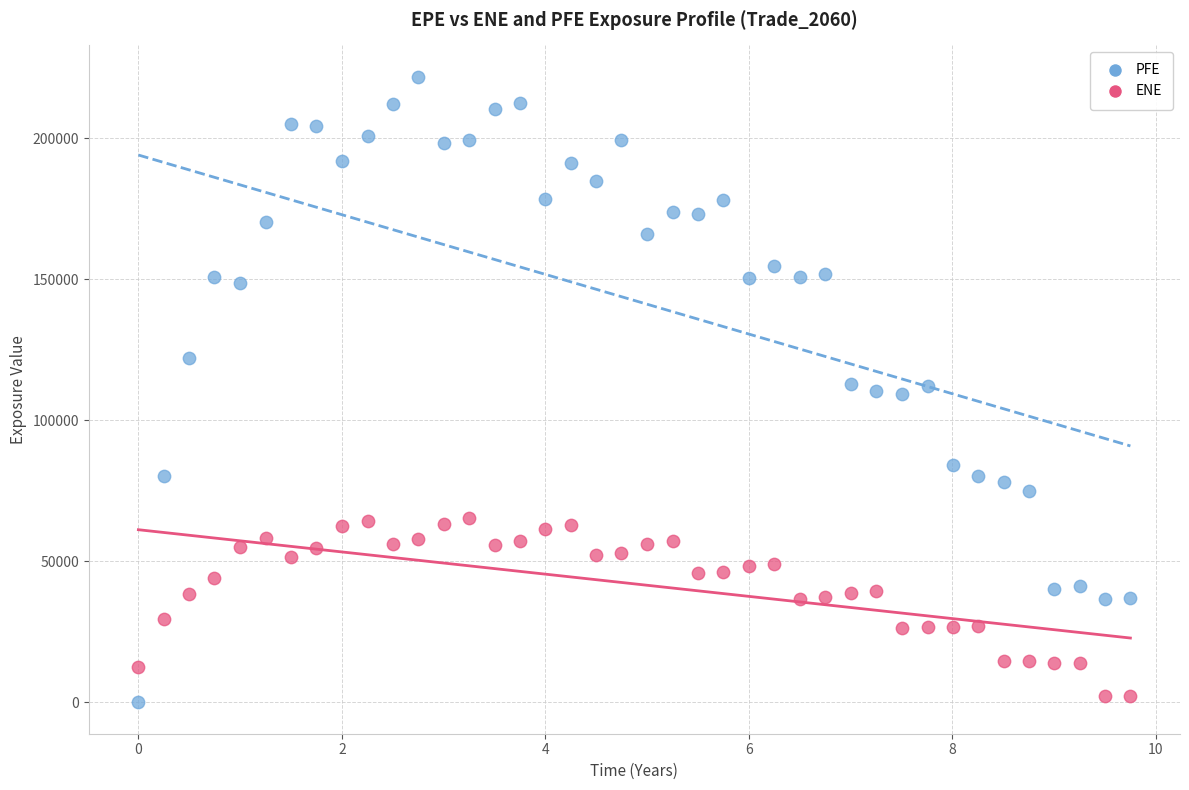

Across all data points, what is the range of Y values (max minus min)?

221786.0